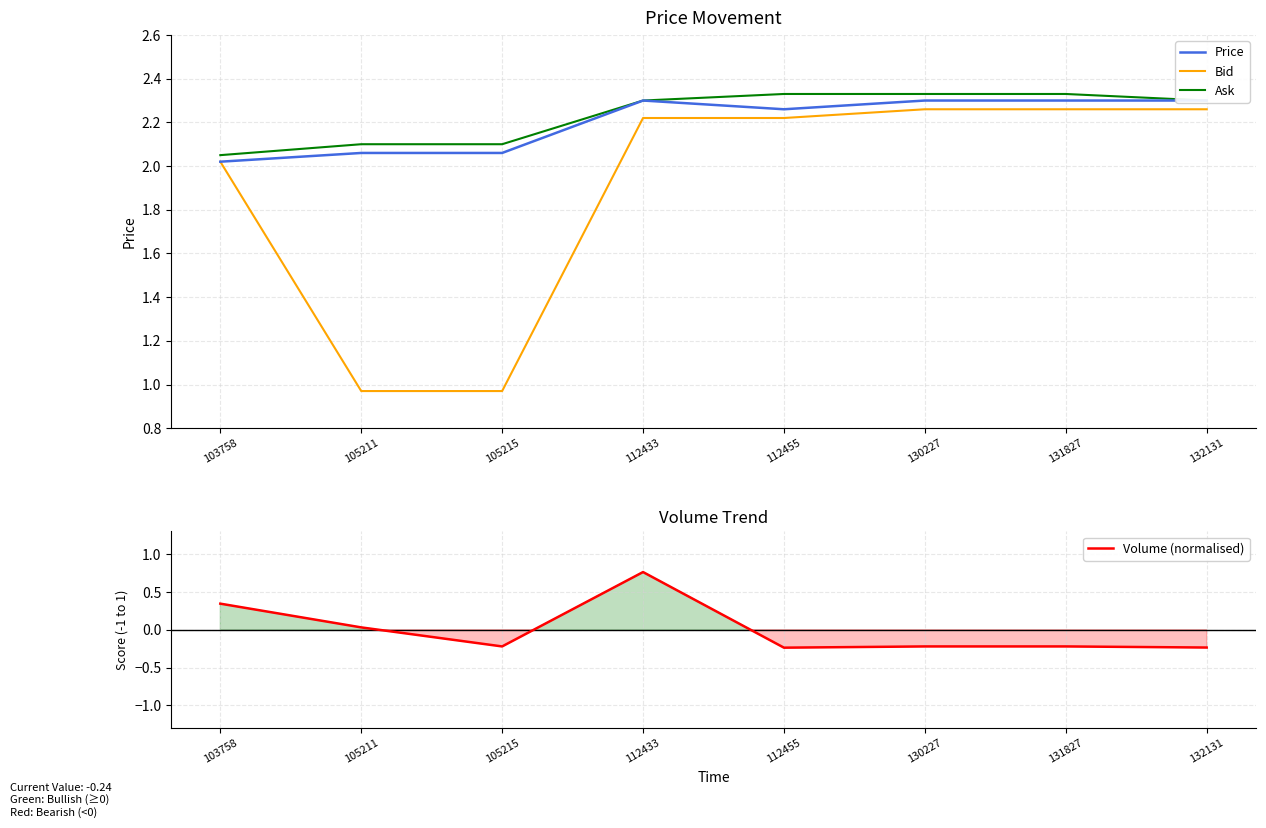

What is the value of the Volume (normalised) point at the 3rd from the left?

-0.2